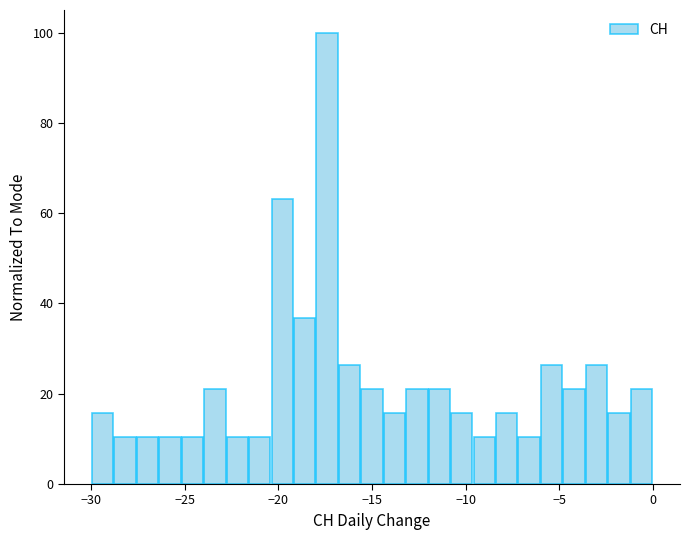

Read against the x-axis, roughly where is the centre of the tallest bar?

-17.5